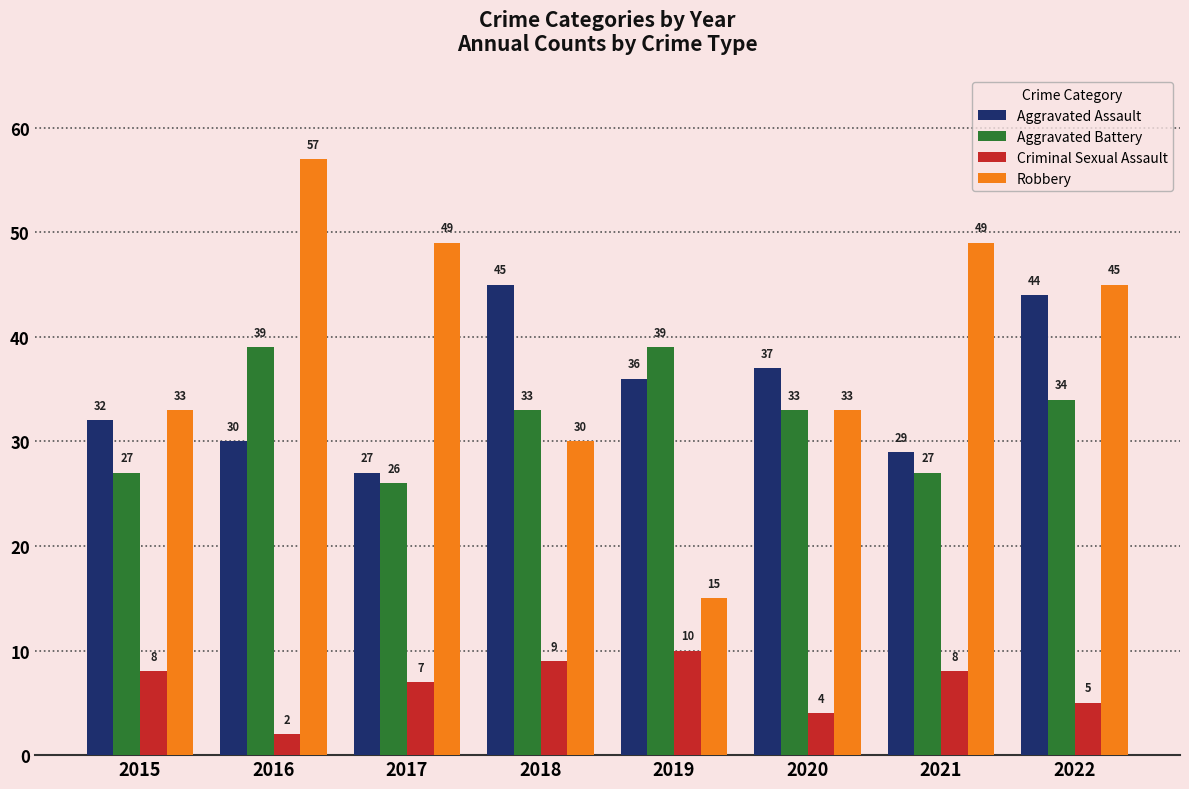

What is the difference between the highest and lowest values at 2020?

33